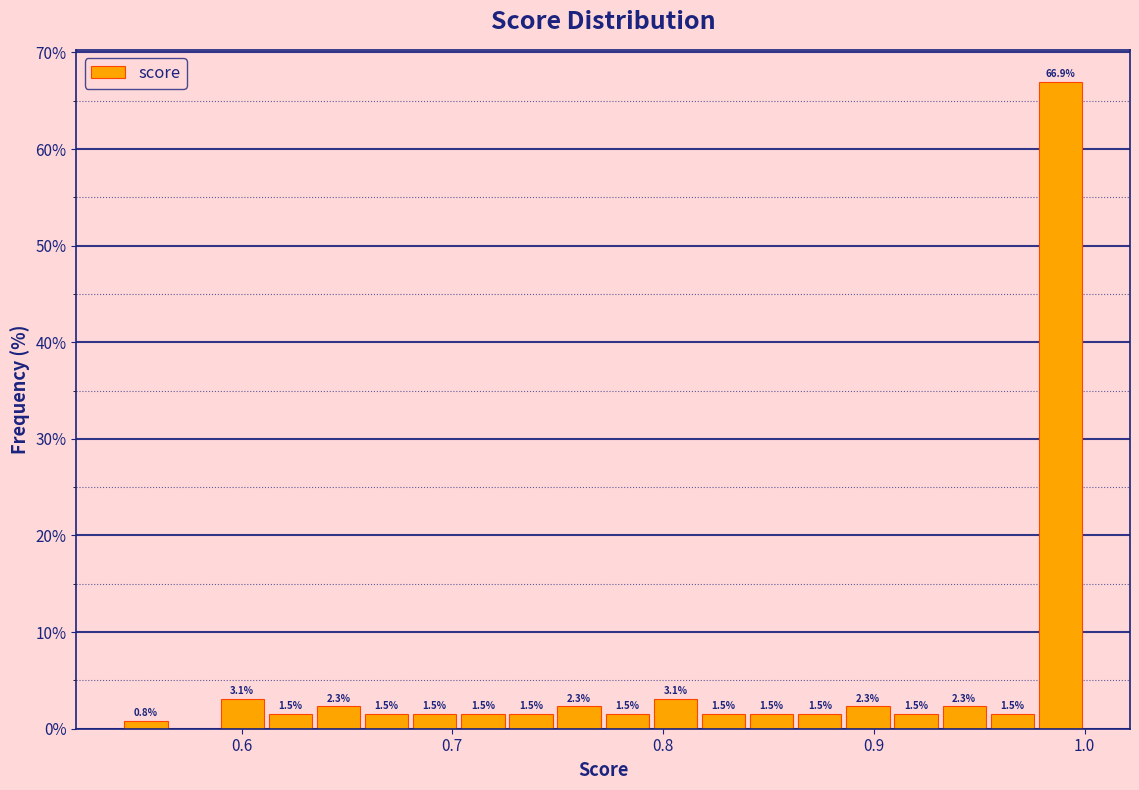

Read against the x-axis, roughly where is the centre of the tallest bar?

0.99